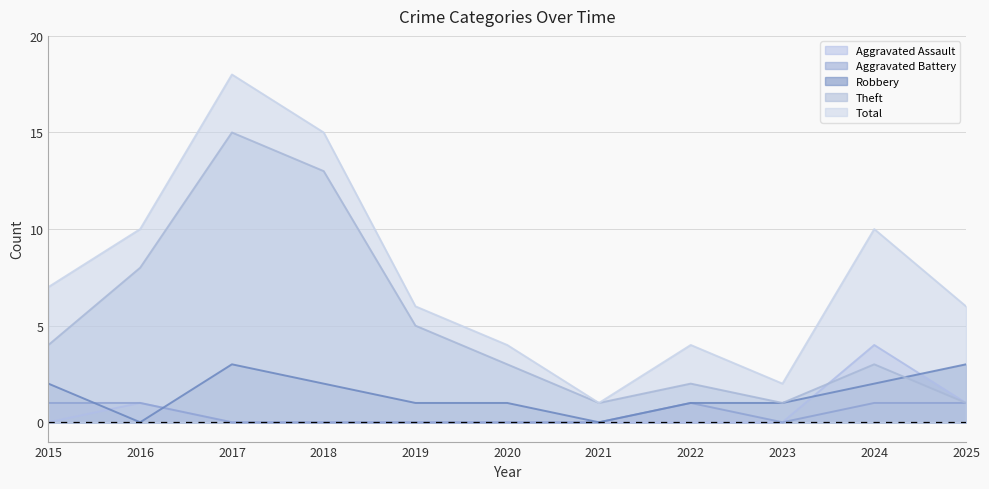

Reading left to right, extract all data points from this chart.

Aggravated Assault: 2015=0	2016=1	2017=0	2018=0	2019=0	2020=0	2021=0	2022=0	2023=0	2024=4	2025=1
Aggravated Battery: 2015=1	2016=1	2017=0	2018=0	2019=0	2020=0	2021=0	2022=1	2023=0	2024=1	2025=1
Robbery: 2015=2	2016=0	2017=3	2018=2	2019=1	2020=1	2021=0	2022=1	2023=1	2024=2	2025=3
Theft: 2015=4	2016=8	2017=15	2018=13	2019=5	2020=3	2021=1	2022=2	2023=1	2024=3	2025=1
Total: 2015=7	2016=10	2017=18	2018=15	2019=6	2020=4	2021=1	2022=4	2023=2	2024=10	2025=6